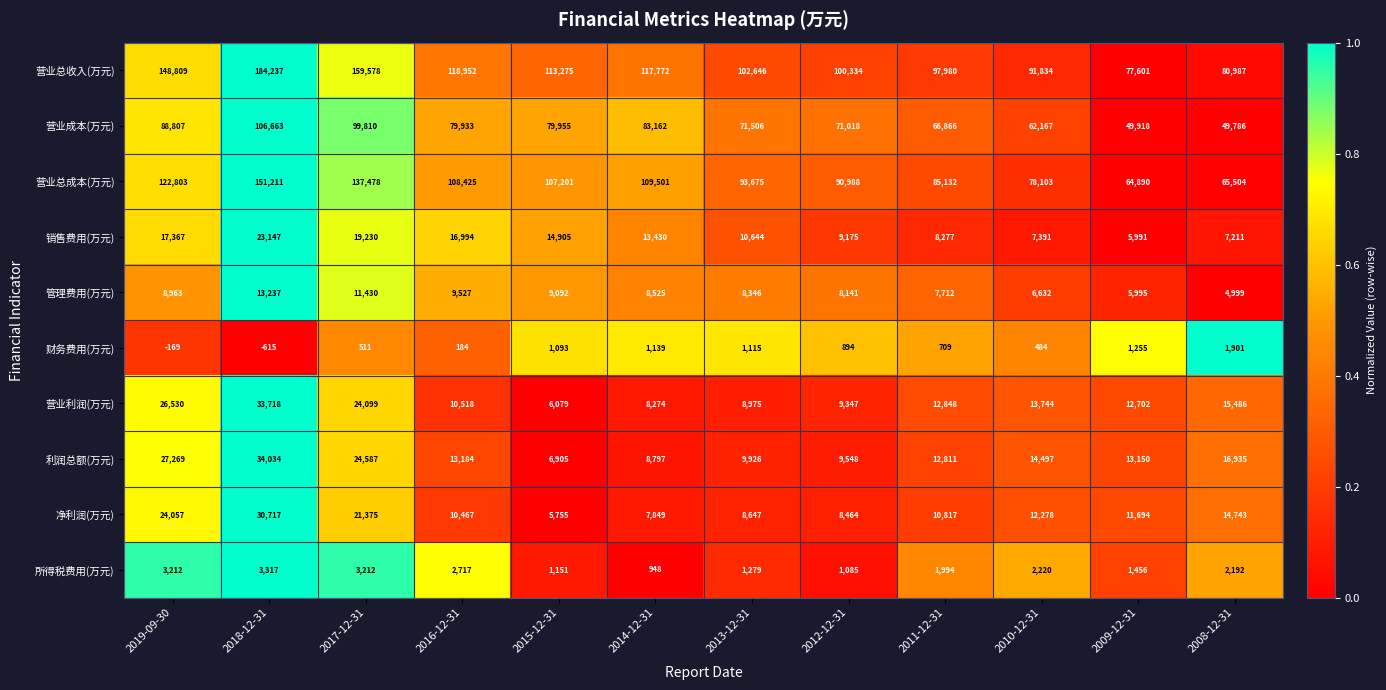

Which category has the highest value across all series?

2018-12-31